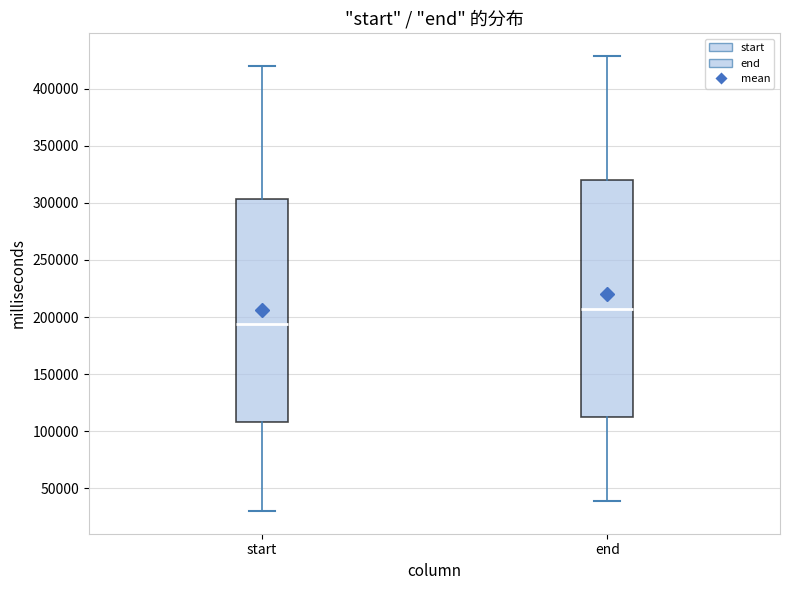

Reading left to right, transcribe this box plot: for each box, give where its median line is, the range the box spans, and where its two whiskers end, as read against the y-axis. The values are not printed on the chart, so give them approximately, as read against the axis.

start: median 195000, box 110000 to 305000, whiskers 30000 to 420000
end: median 205000, box 115000 to 320000, whiskers 40000 to 430000